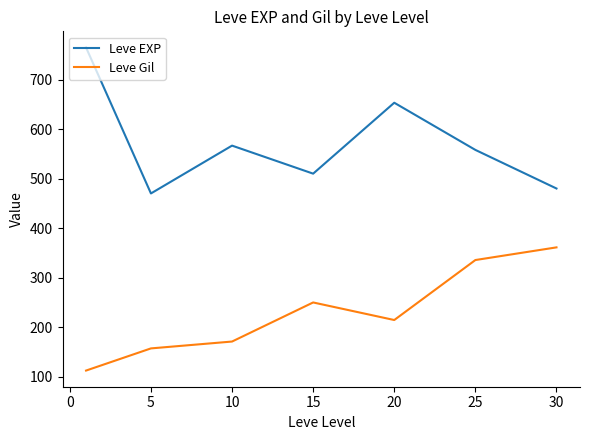

What is the minimum value shown in the chart?

112.0